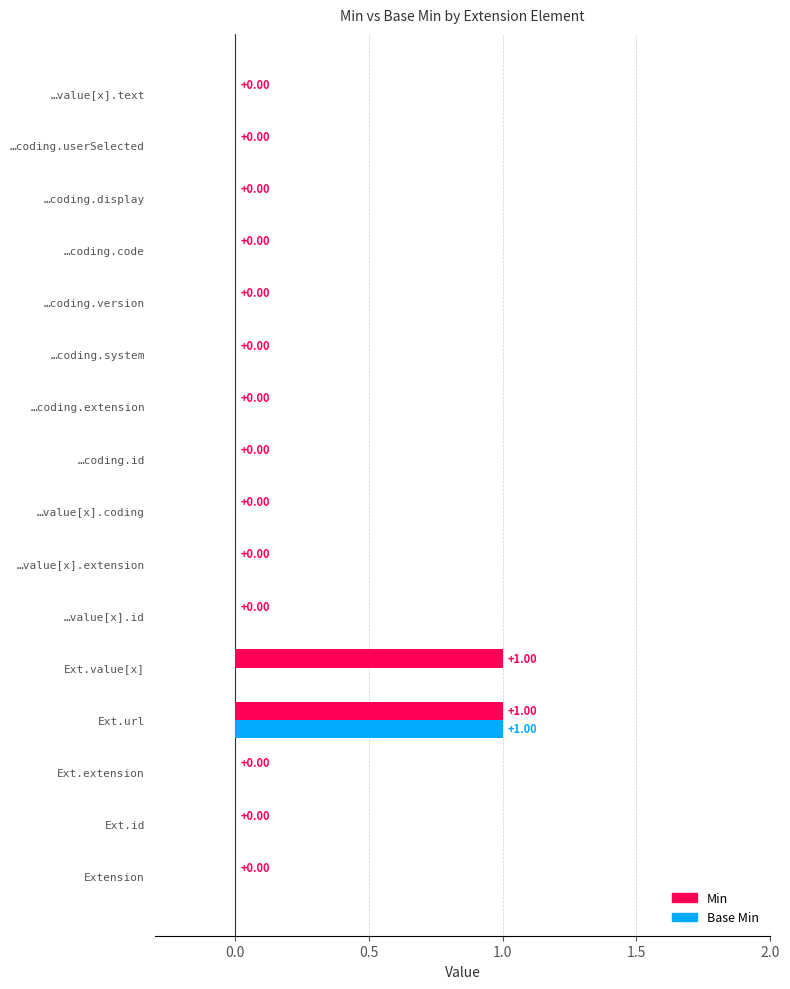

List the series in order of their overall mean, lowest first.

Base Min, Min